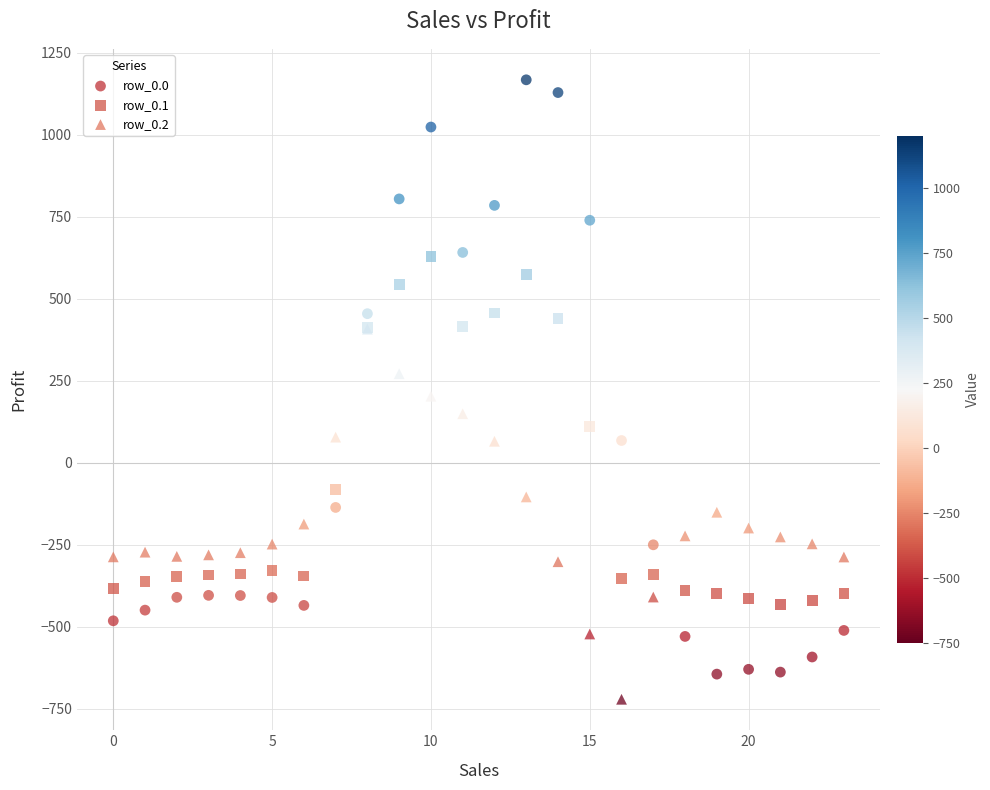

Which series has the largest Y range (max minus min)?

row_0.0